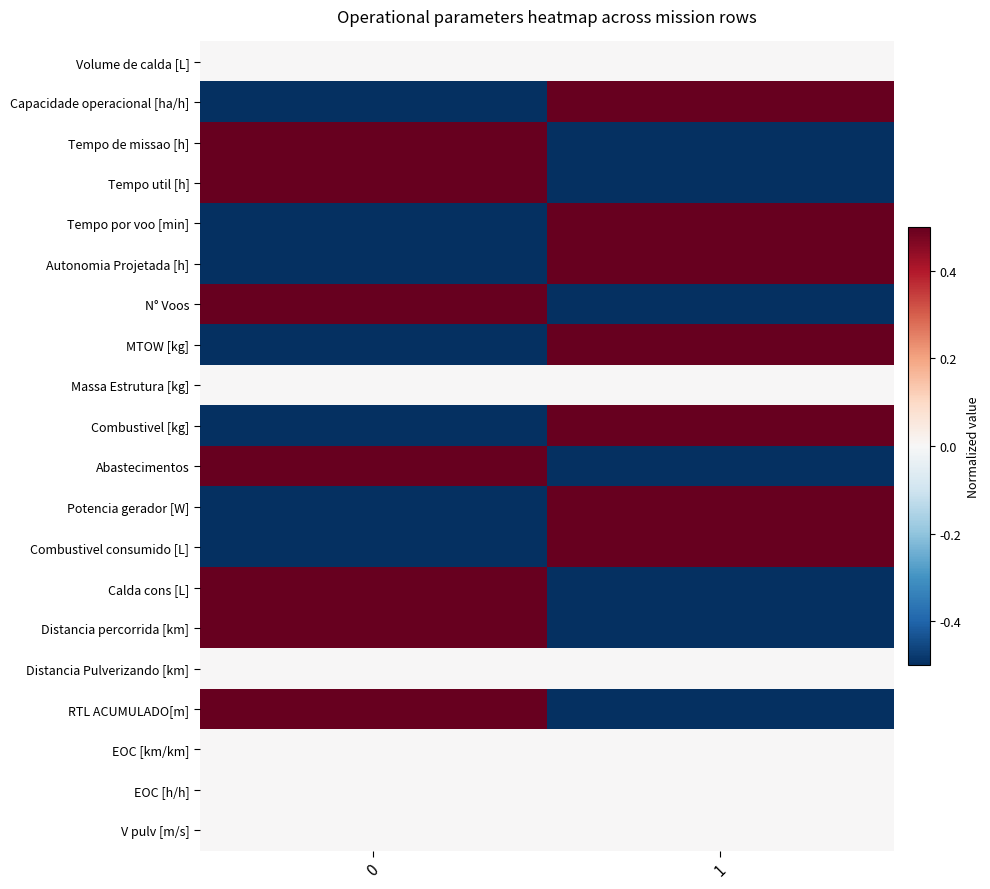

Reading right to left, transcribe all the data shown in this chart.

Volume de calda [L]: 1=0.0	0=0.0
Capacidade operacional [ha/h]: 1=0.5	0=-0.5
Tempo de missao [h]: 1=-0.5	0=0.5
Tempo util [h]: 1=-0.5	0=0.5
Tempo por voo [min]: 1=0.5	0=-0.5
Autonomia Projetada [h]: 1=0.5	0=-0.5
N° Voos: 1=-0.5	0=0.5
MTOW [kg]: 1=0.5	0=-0.5
Massa Estrutura [kg]: 1=0.0	0=0.0
Combustivel [kg]: 1=0.5	0=-0.5
Abastecimentos: 1=-0.5	0=0.5
Potencia gerador [W]: 1=0.5	0=-0.5
Combustivel consumido [L]: 1=0.5	0=-0.5
Calda cons [L]: 1=-0.5	0=0.5
Distancia percorrida [km]: 1=-0.5	0=0.5
Distancia Pulverizando [km]: 1=0.0	0=0.0
RTL ACUMULADO[m]: 1=-0.5	0=0.5
EOC [km/km]: 1=0.0	0=0.0
EOC [h/h]: 1=0.0	0=0.0
V pulv [m/s]: 1=0.0	0=0.0